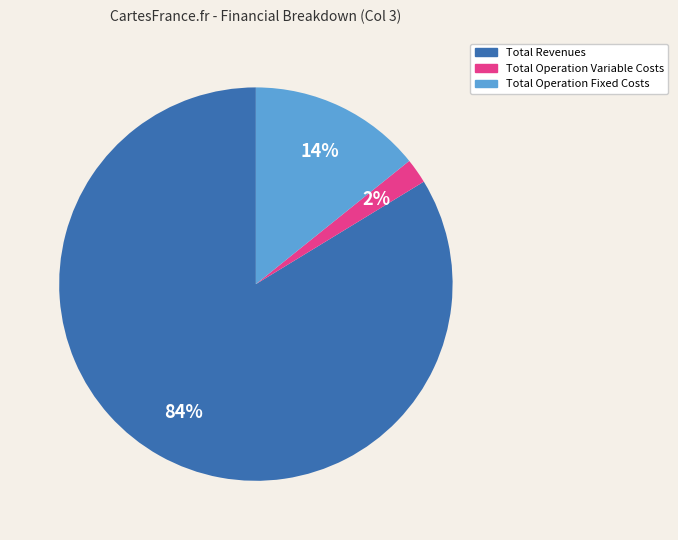

Is there a majority slice in this chart?

Yes